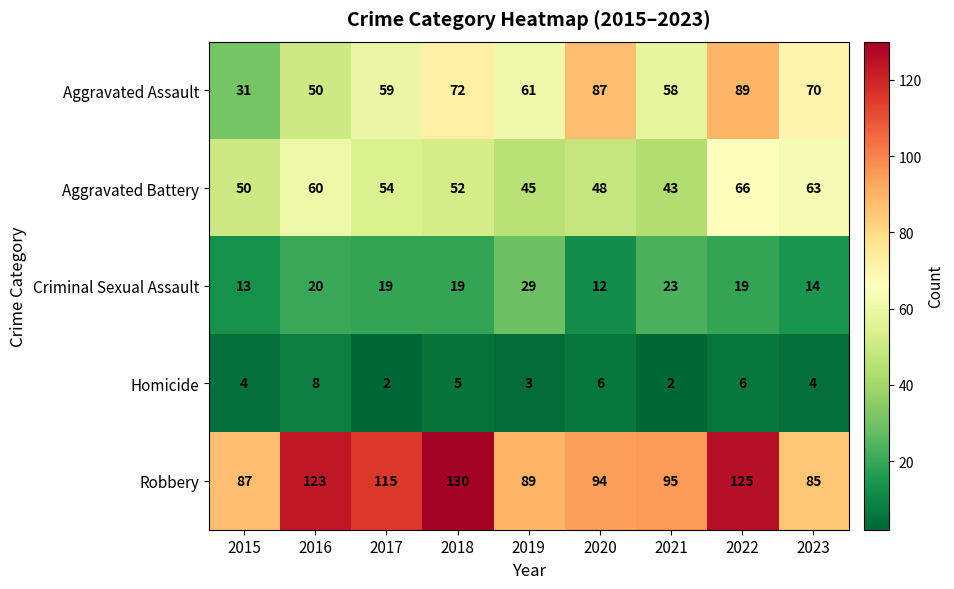

What is the maximum value shown in the chart?

130